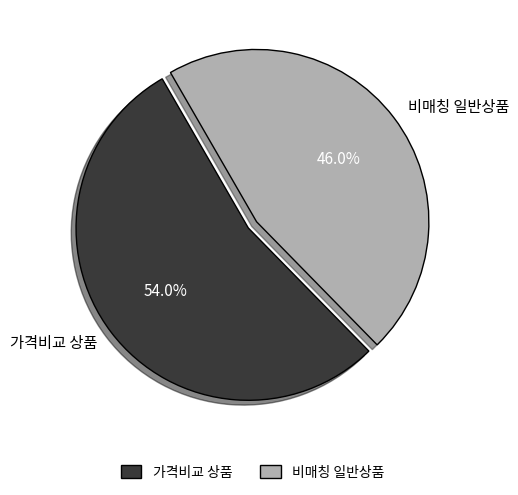

Which slice represents more than half of the pie?

가격비교 상품